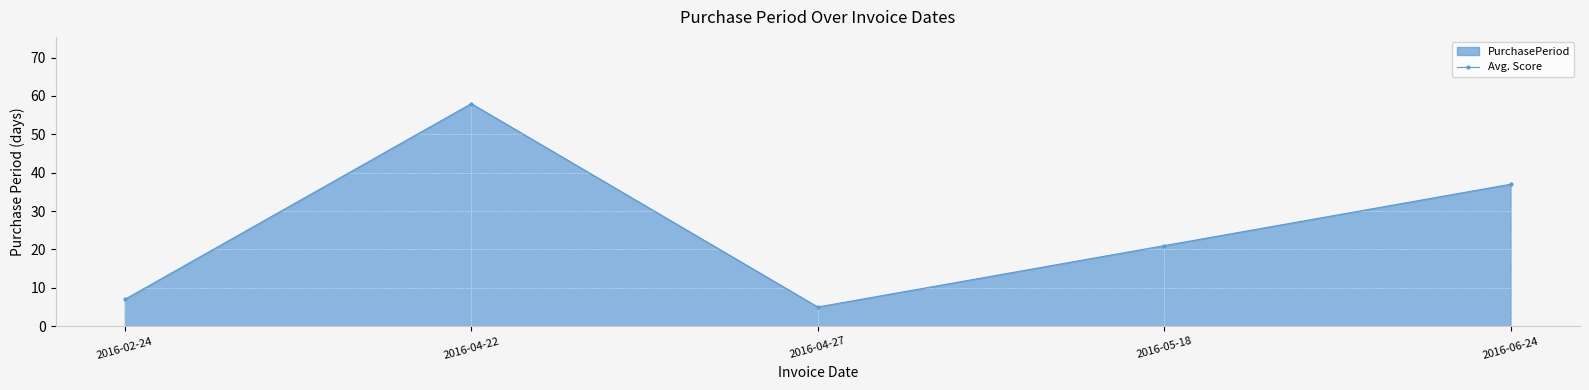

How many lines are shown in the chart?

1